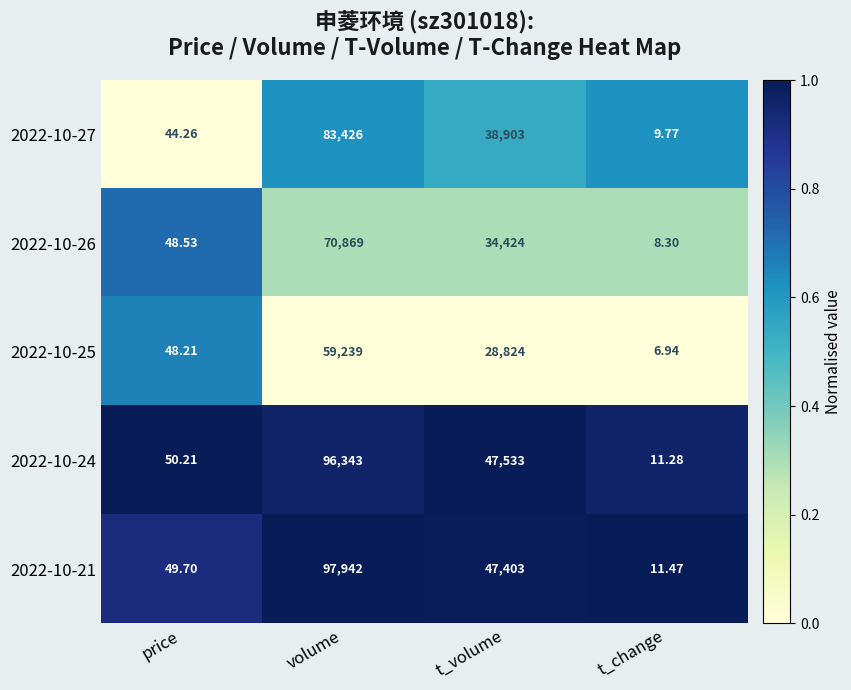

At which category is the sum across all series the highest?

volume